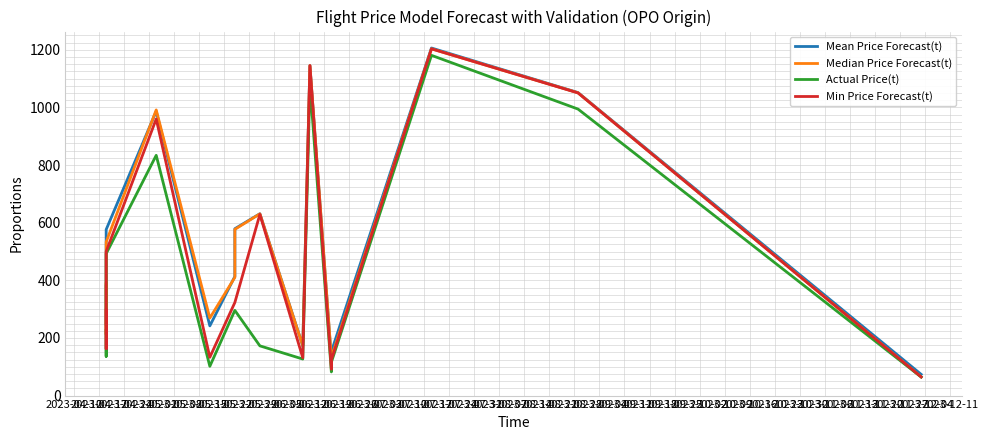

Is the value of Actual Price(t) at 2023-04-24 greater than the value of Min Price Forecast(t) at 2023-05-29?

No